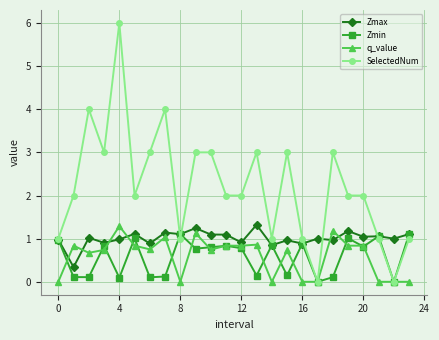

What is the maximum value for Zmax?

1.3